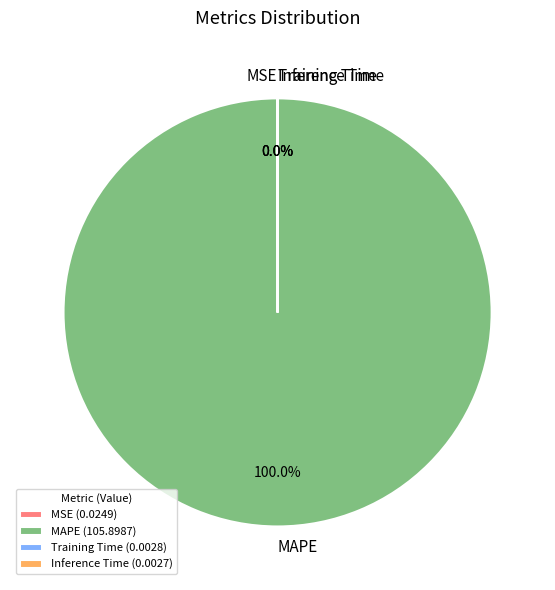

Does MAPE represent more than half of the total?

Yes